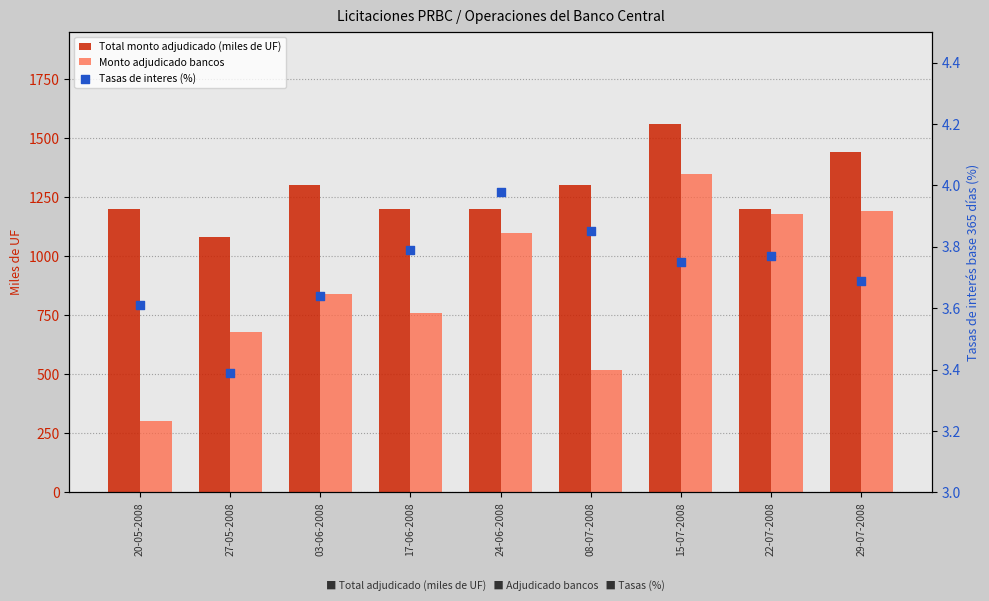

What are all the series names shown in the legend?

Total monto adjudicado (miles de UF), Monto adjudicado bancos, Tasas de interes (%)